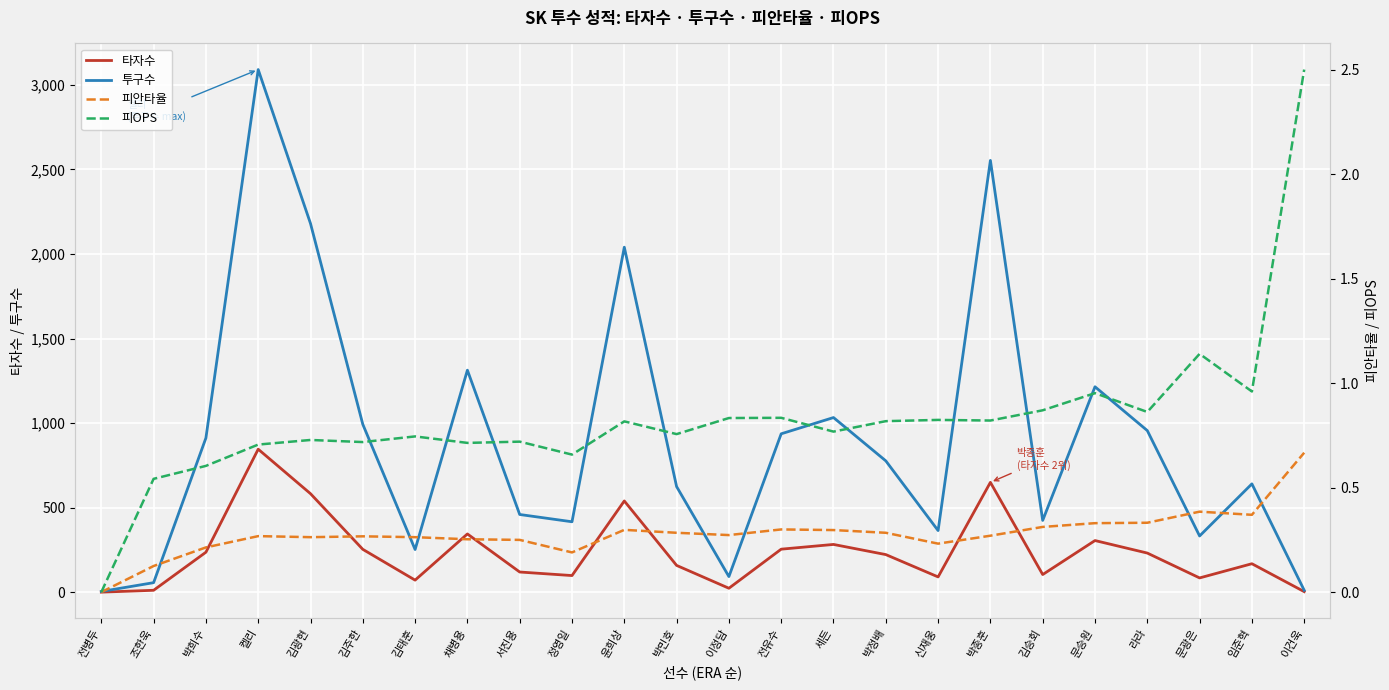

Reading right to left, what are all the values shown in this chart?

타자수: 4.0	169.0	85.0	232.0	306.0	105.0	650.0	91.0	223.0	283.0	255.0	24.0	159.0	540.0	99.0	120.0	345.0	72.0	254.0	583.0	846.0	237.0	12.0	1.0
투구수: 12.0	641.0	333.0	956.0	1215.0	425.0	2553.0	365.0	777.0	1033.0	937.0	93.0	625.0	2040.0	417.0	460.0	1313.0	253.0	993.0	2180.0	3090.0	912.0	57.0	5.0
피안타율: 0.7	0.4	0.4	0.3	0.3	0.3	0.3	0.2	0.3	0.3	0.3	0.3	0.3	0.3	0.2	0.2	0.3	0.3	0.3	0.3	0.3	0.2	0.1	0.0
피OPS: 2.5	1.0	1.1	0.9	1.0	0.9	0.8	0.8	0.8	0.8	0.8	0.8	0.8	0.8	0.7	0.7	0.7	0.7	0.7	0.7	0.7	0.6	0.5	0.0